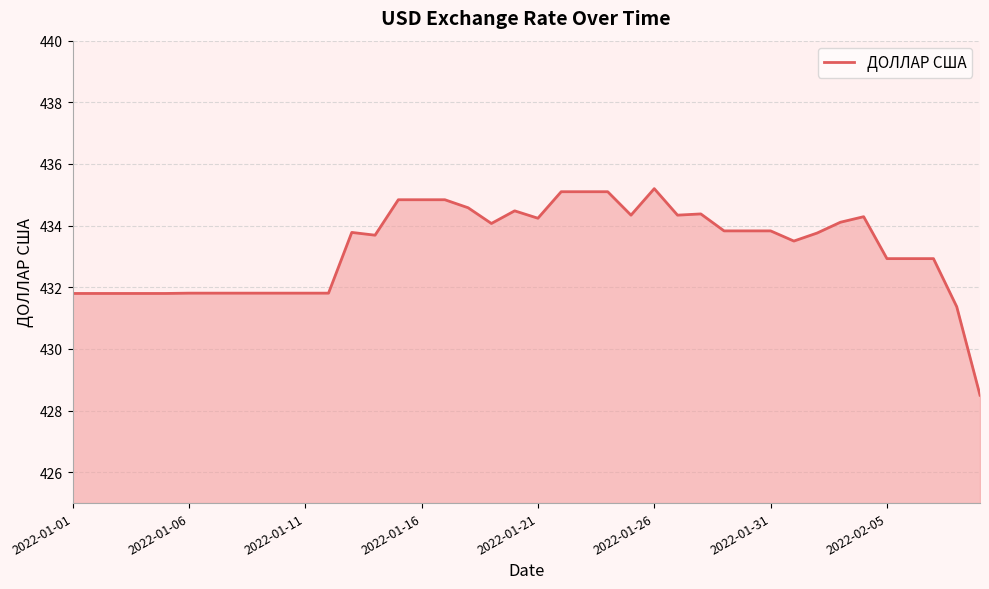

What is the maximum value shown in the chart?

435.2